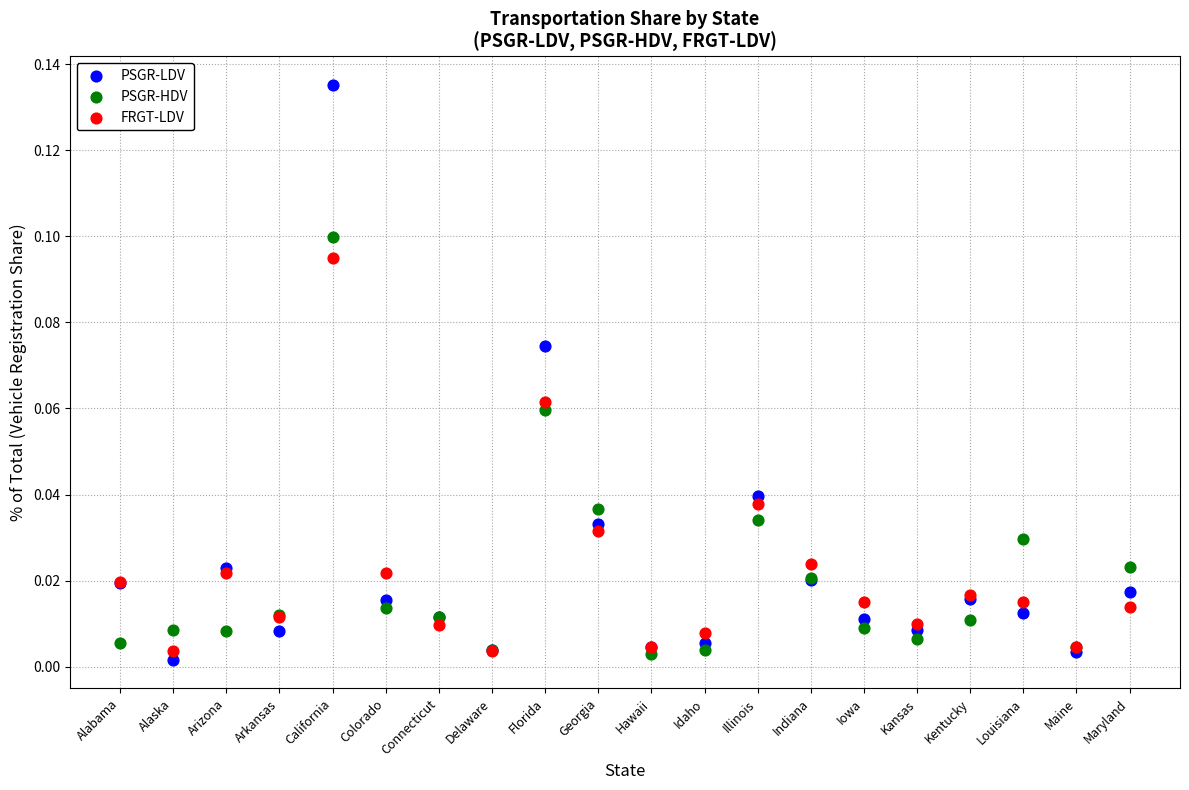

Which series contains the highest Y value?

PSGR-LDV